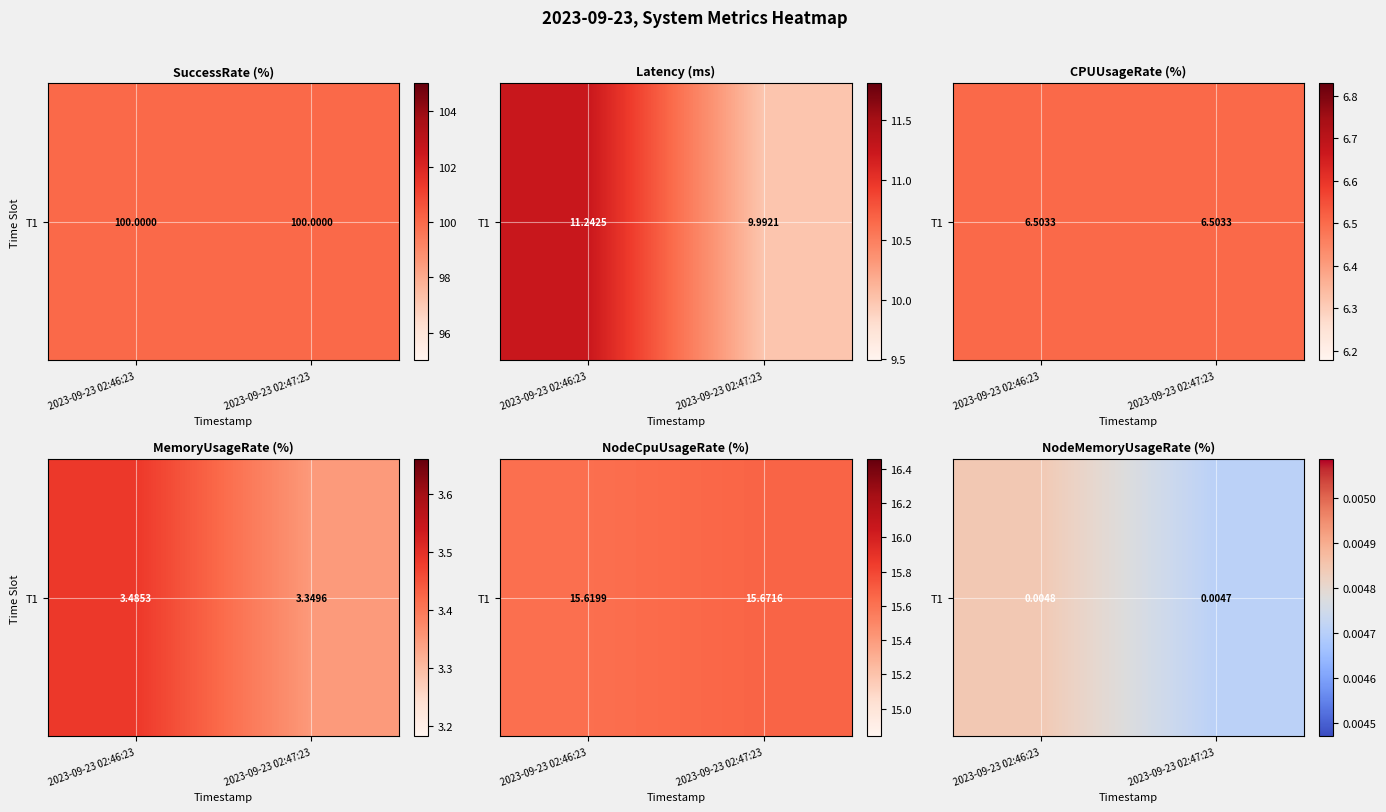

The chart shows a value of 0.0 at 2023-09-23 02:46:23. True or false?

True